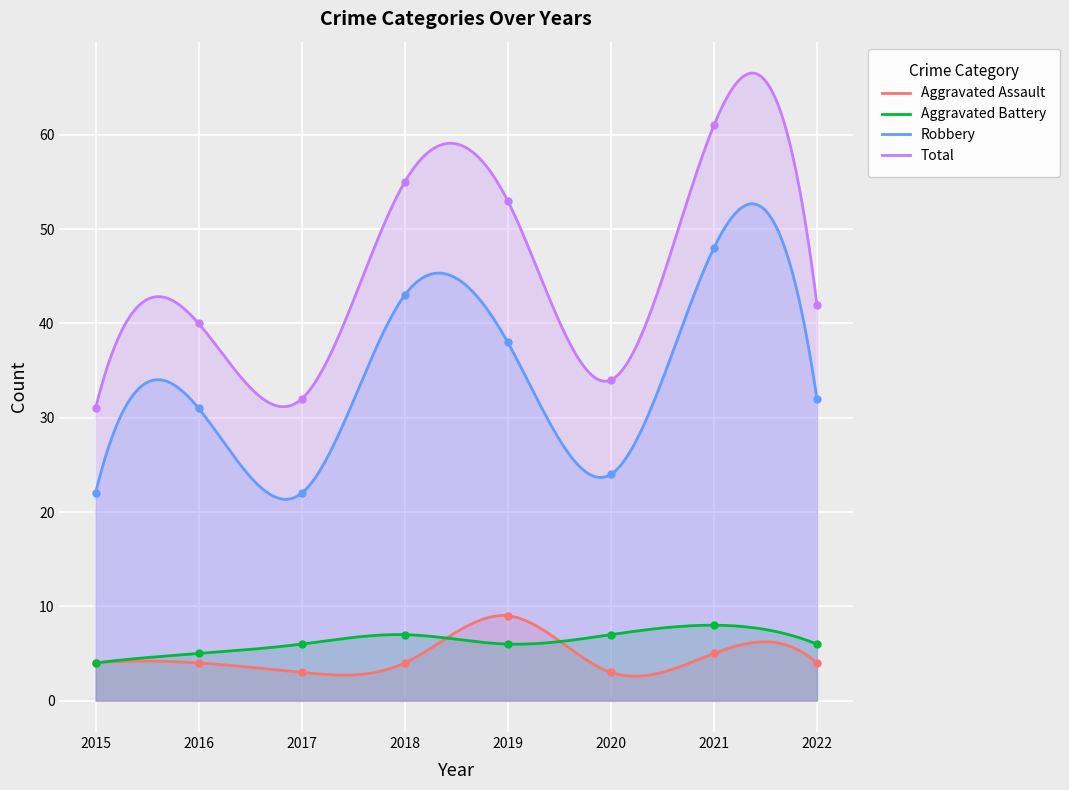

Is the value of Robbery at 2017 greater than the value of Aggravated Assault at 2018?

Yes